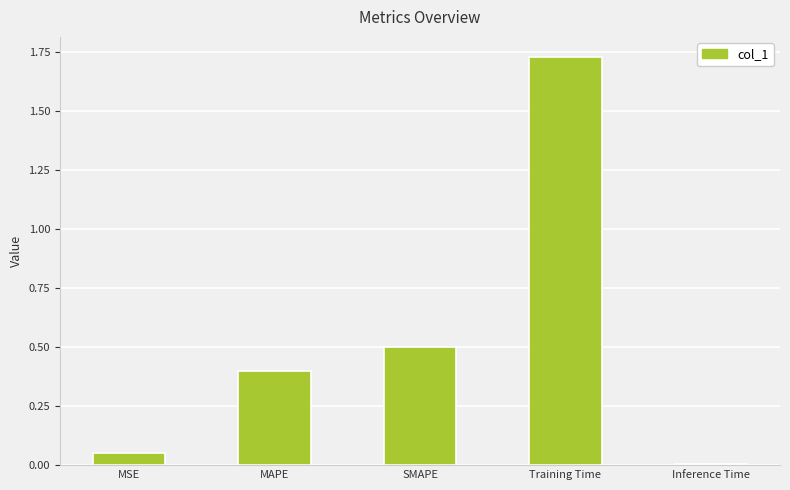

What position from the right is SMAPE?

3